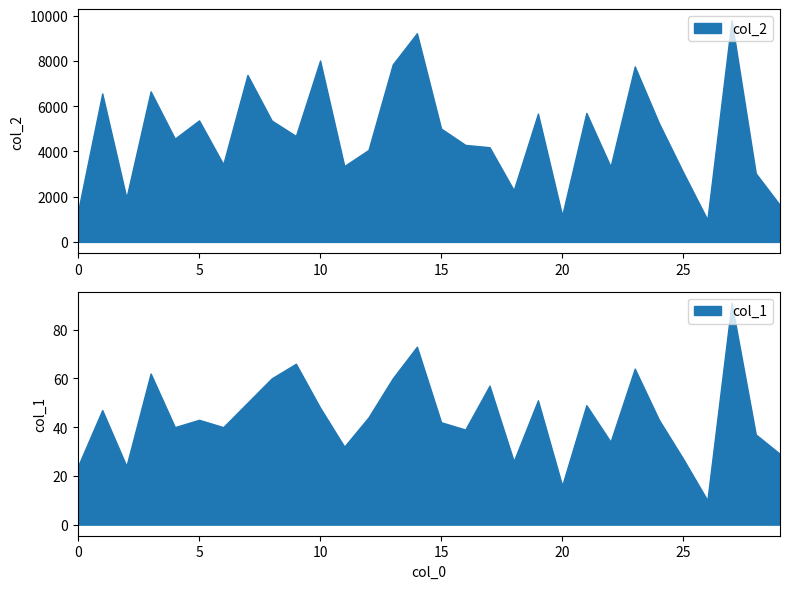

True or false: col_1 has a value of 19 at 15.

False